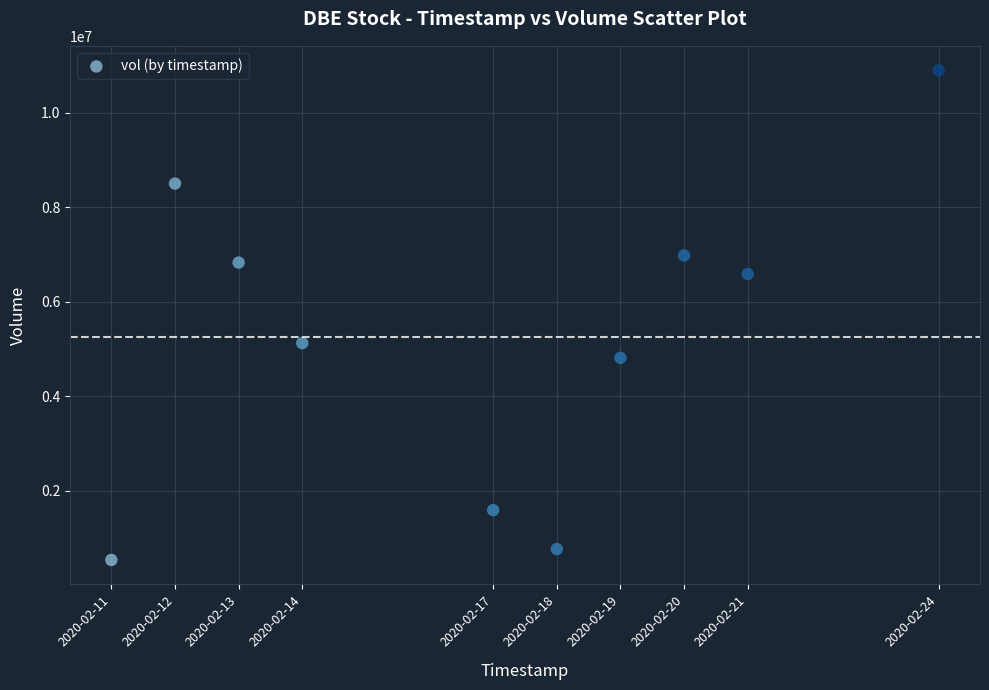

What is the average Y value?

5258850